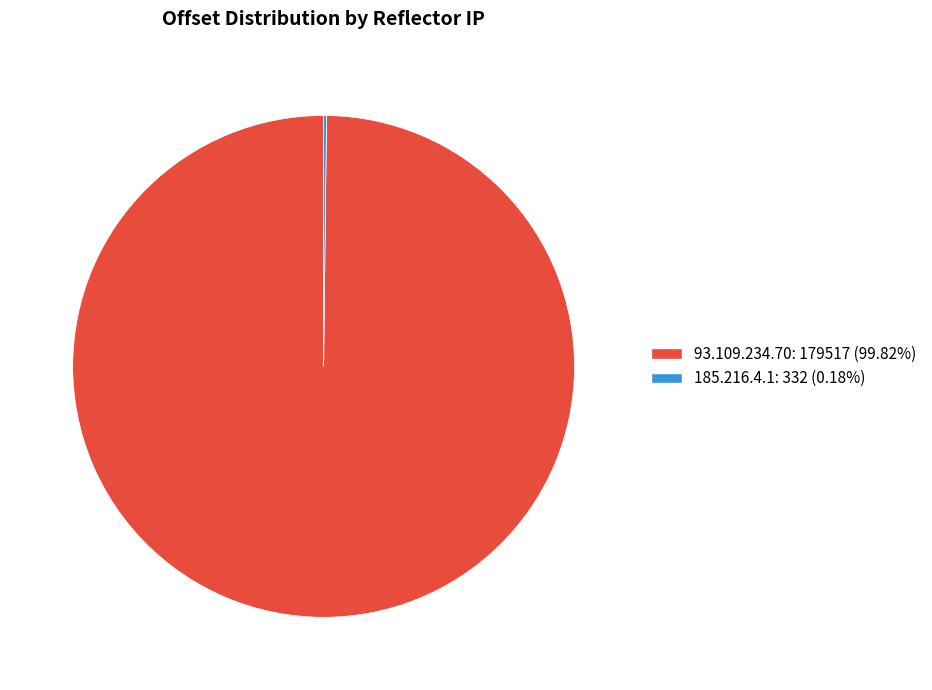

What is the largest slice in the pie chart?

93.109.234.70